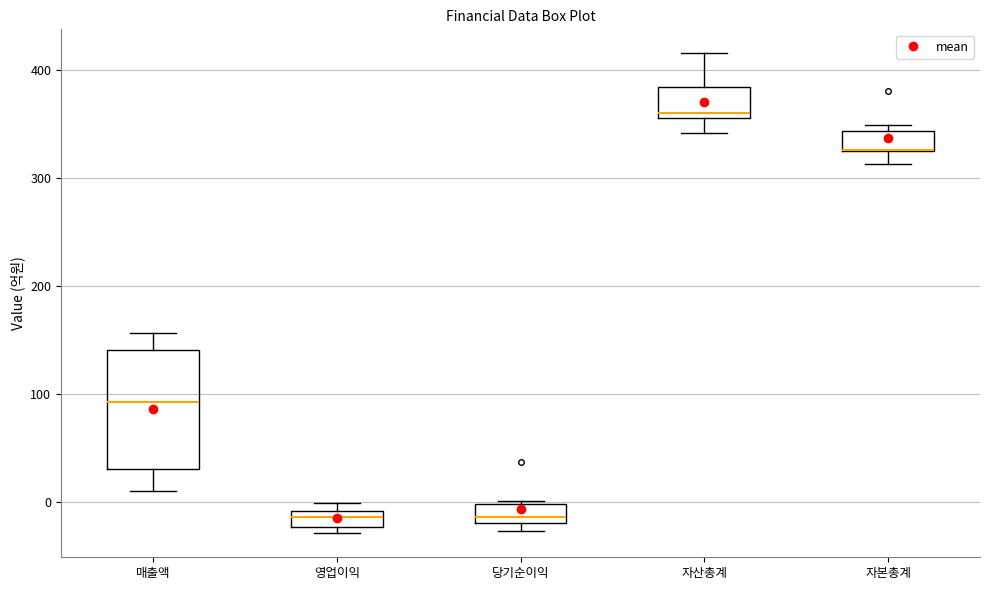

Comparing the boxes themselves (not the whiskers), which one is the tallest?

매출액